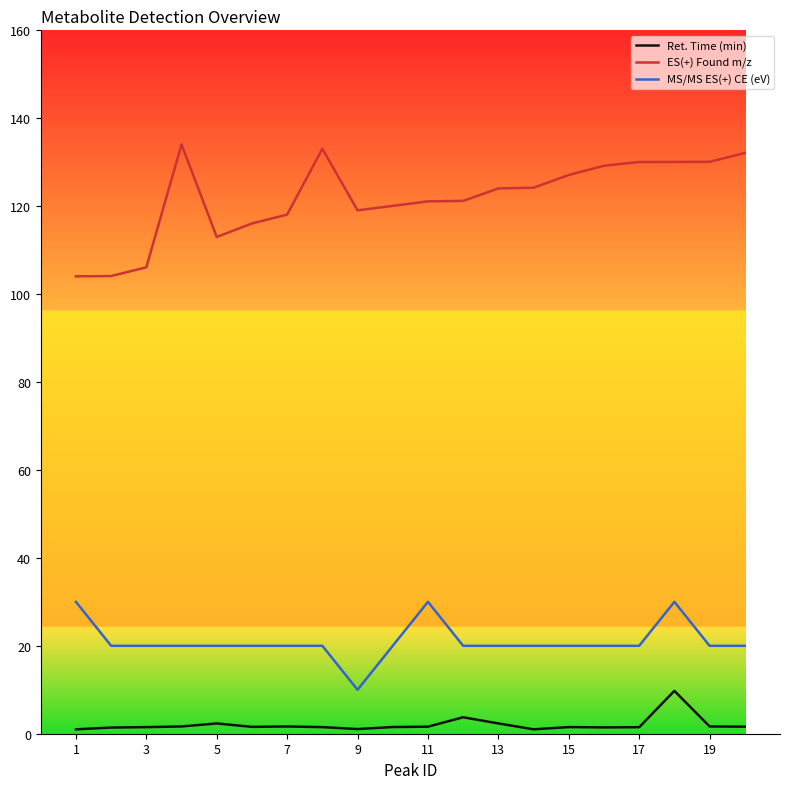

True or false: ES(+) Found m/z and MS/MS ES(+) CE (eV) cross at least once.

False